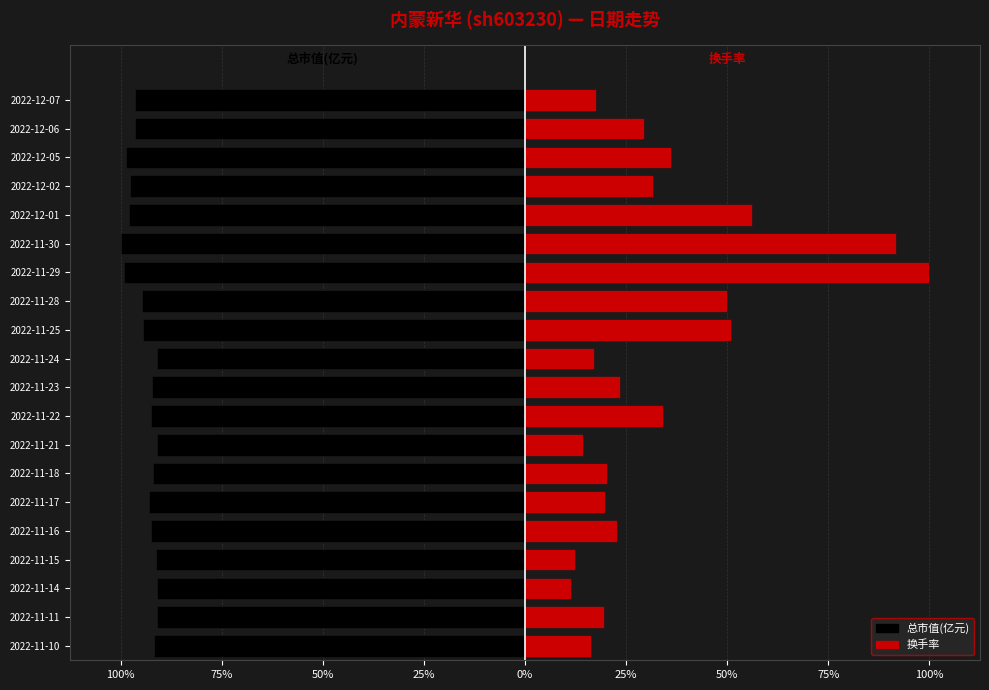

At 2022-11-16, list the series in order from largest to smallest.

换手率, 总市值(亿元)